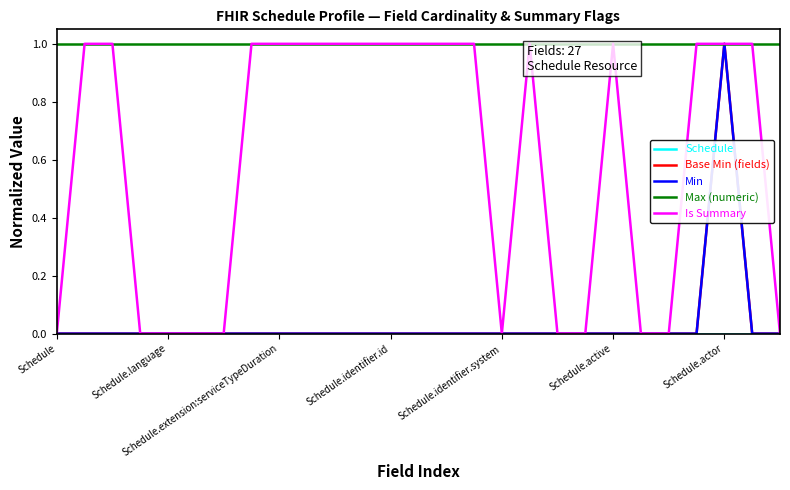

Does the chart have visible grid lines?

No